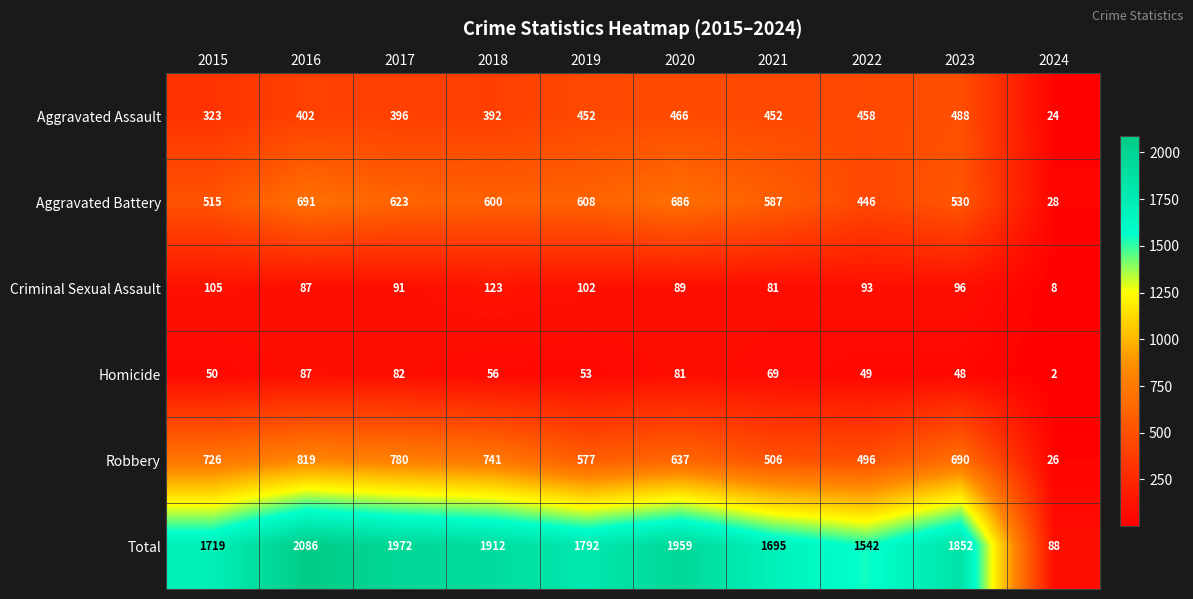

The Homicide series shows 31 at 2019. True or false?

False